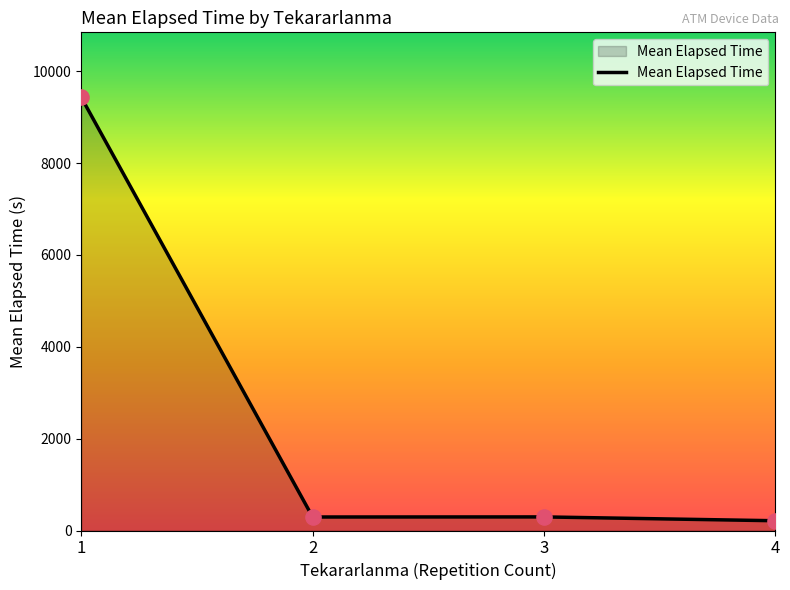

What is the change in value from 3 to 4?

-83.3